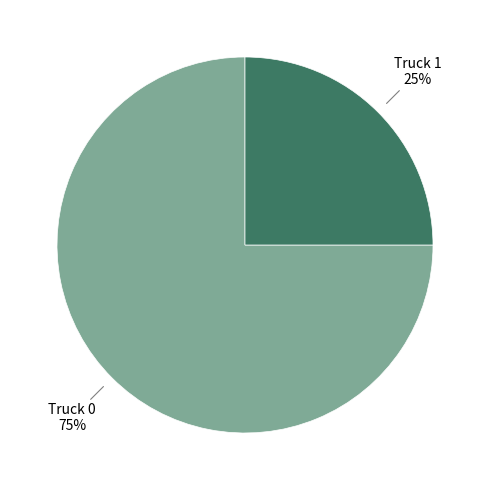

Does any single category account for the majority?

Yes